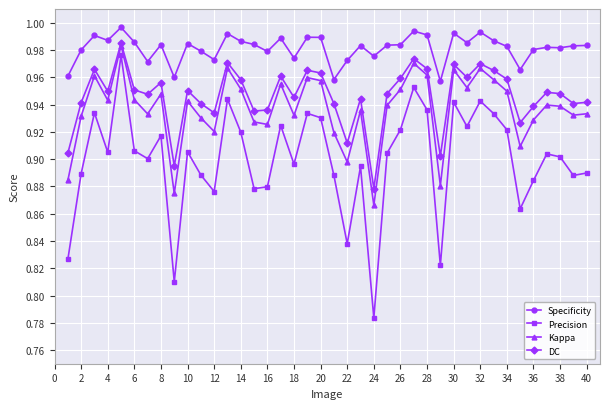

Which series has the widest spread of values?

Precision